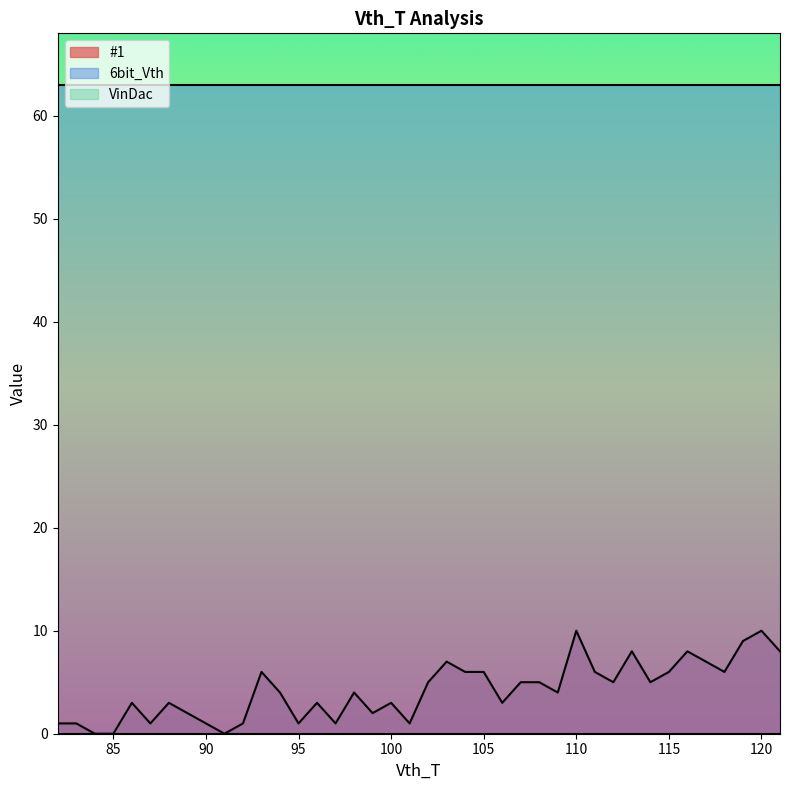

True or false: VinDac and #1 intersect in this chart.

False